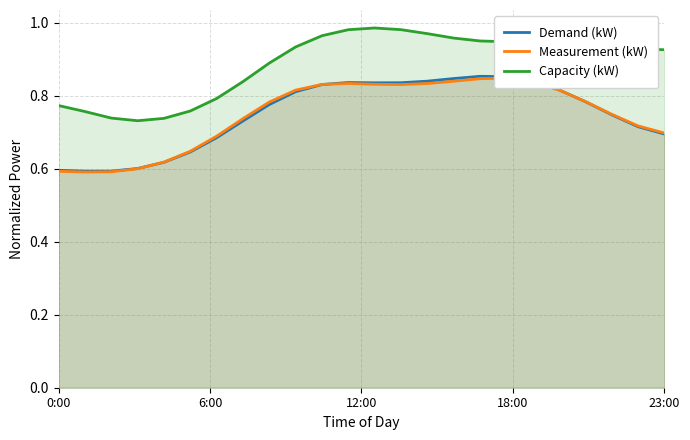

True or false: Capacity (kW) and Demand (kW) cross at least once.

False